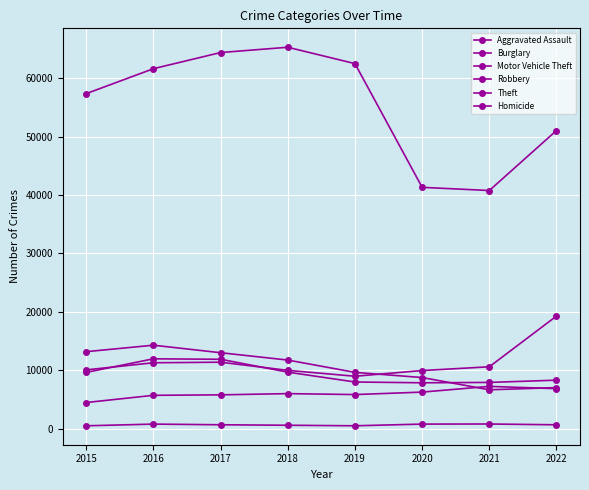

Does the chart have visible grid lines?

Yes